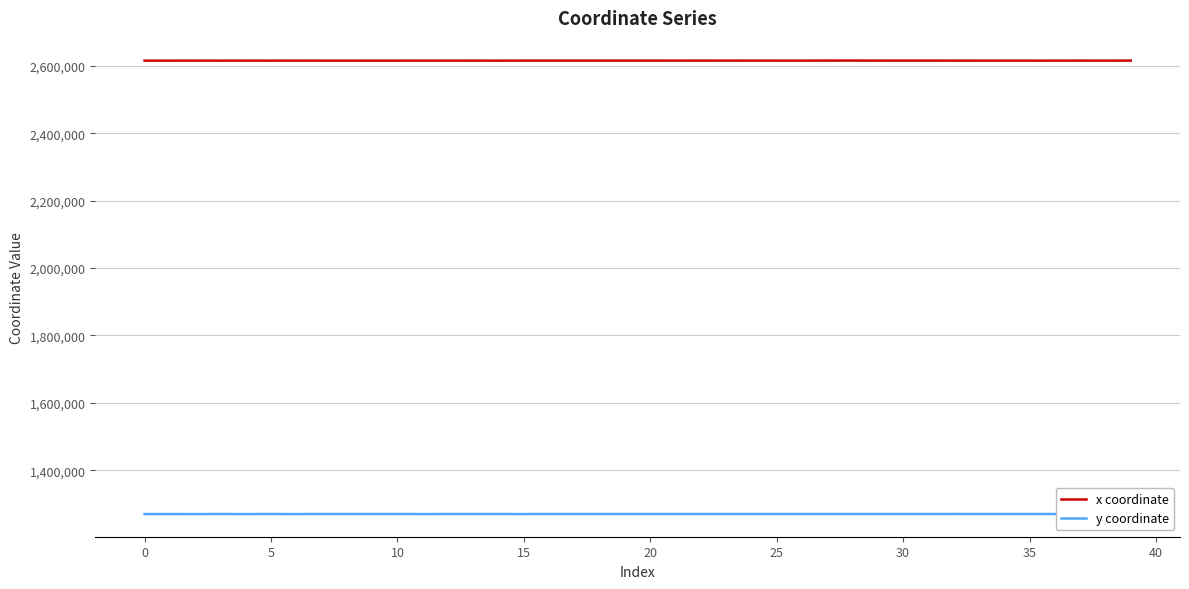

Is the value of y coordinate at 13 greater than the value of x coordinate at 28?

No